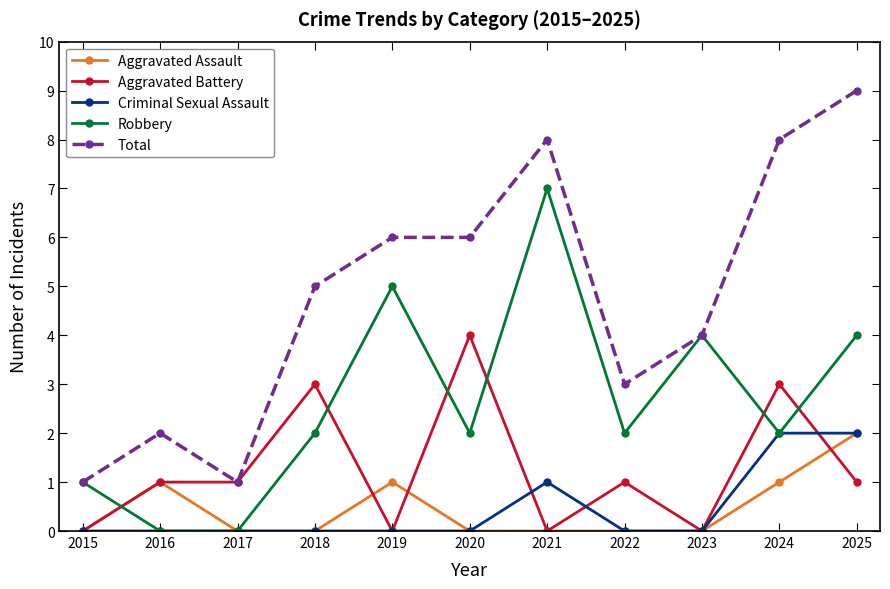

Is the value of Aggravated Battery at 2022 greater than the value of Aggravated Assault at 2022?

Yes